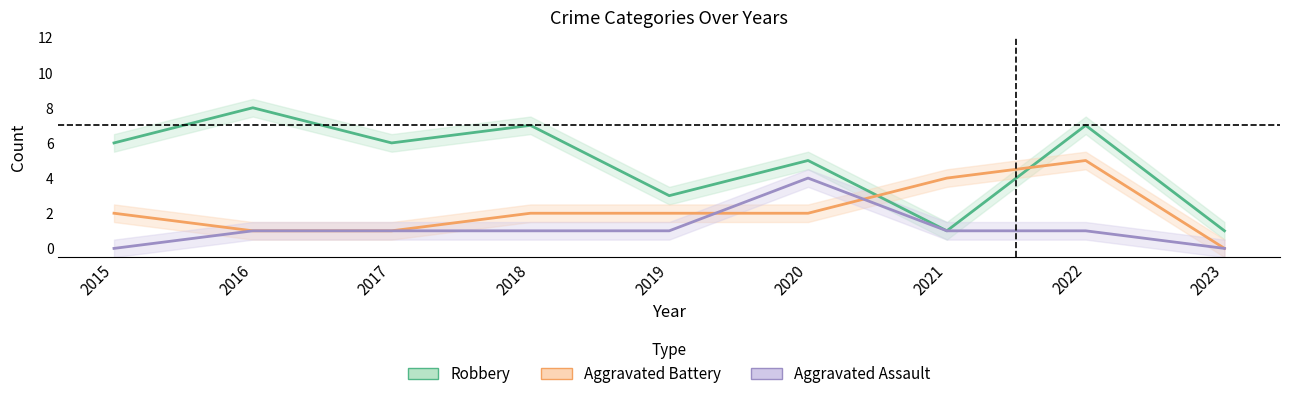

Does the chart have visible grid lines?

No